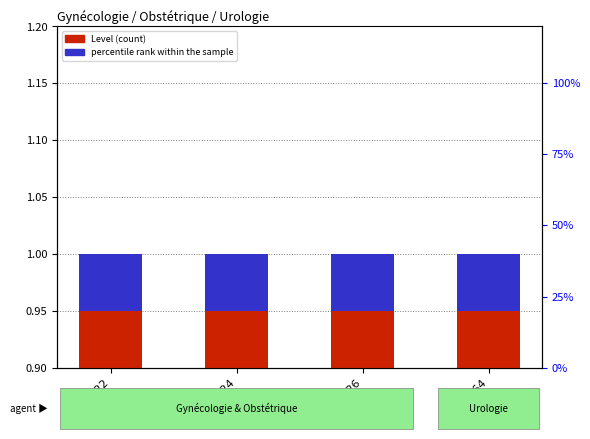

Is it true that percentile rank within the sample equals 0.0 at CEX64?

False